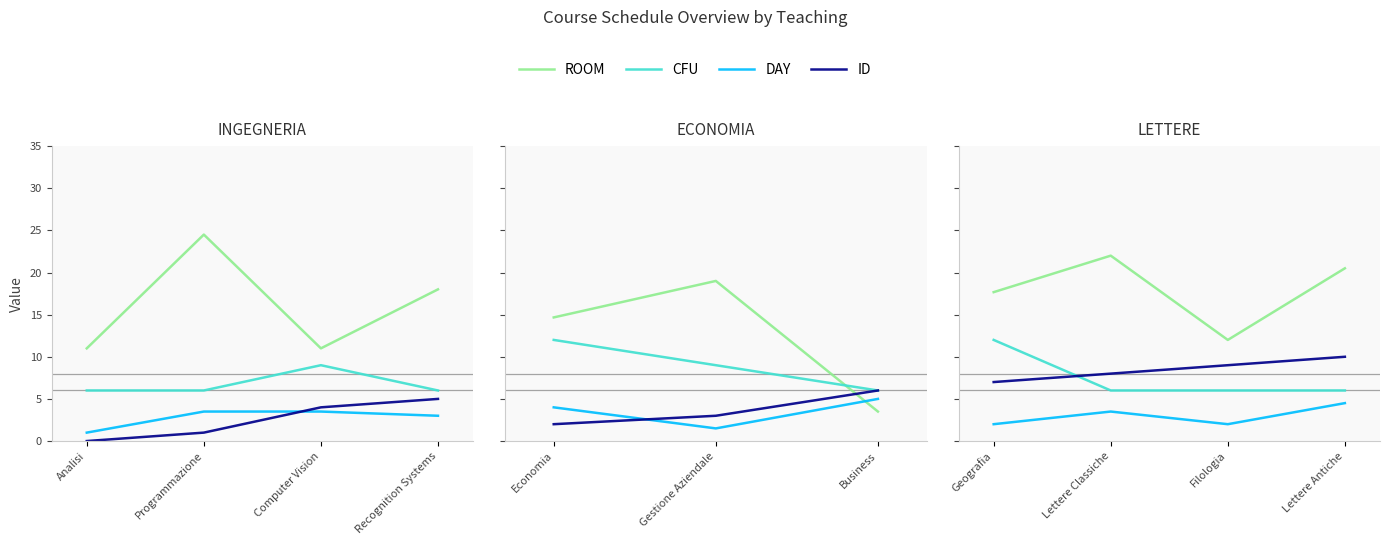

What is the difference between the maximum and minimum values in the CFU series?

6.0